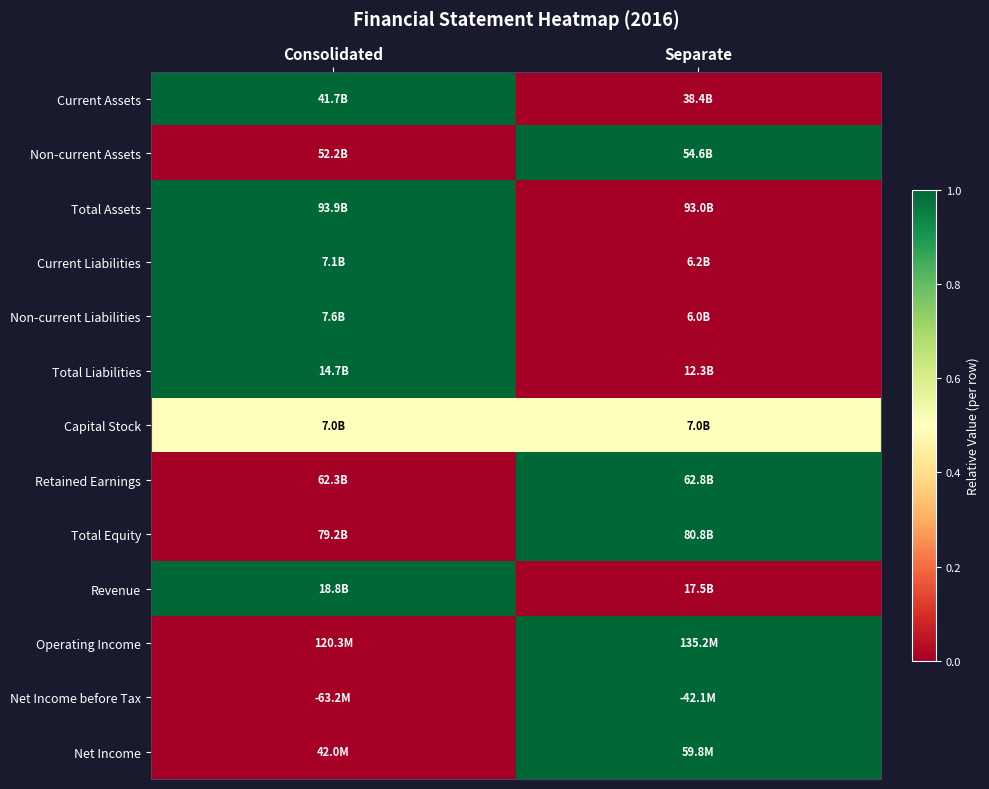

What is the greatest value displayed?

1.0